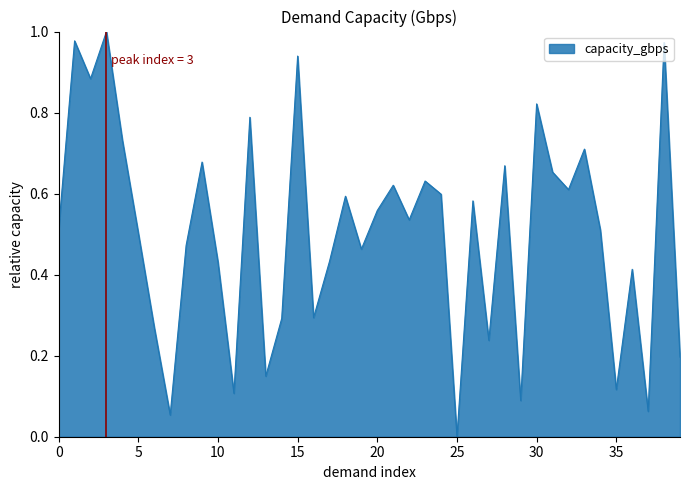

Which label corresponds to the largest value in the chart?

3